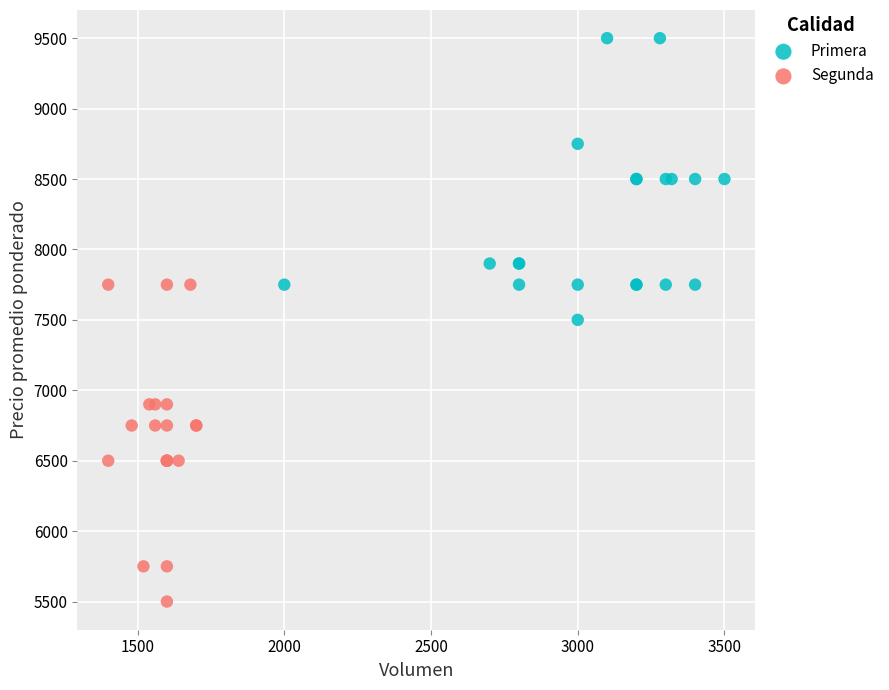

Which series has the largest Y range (max minus min)?

Segunda